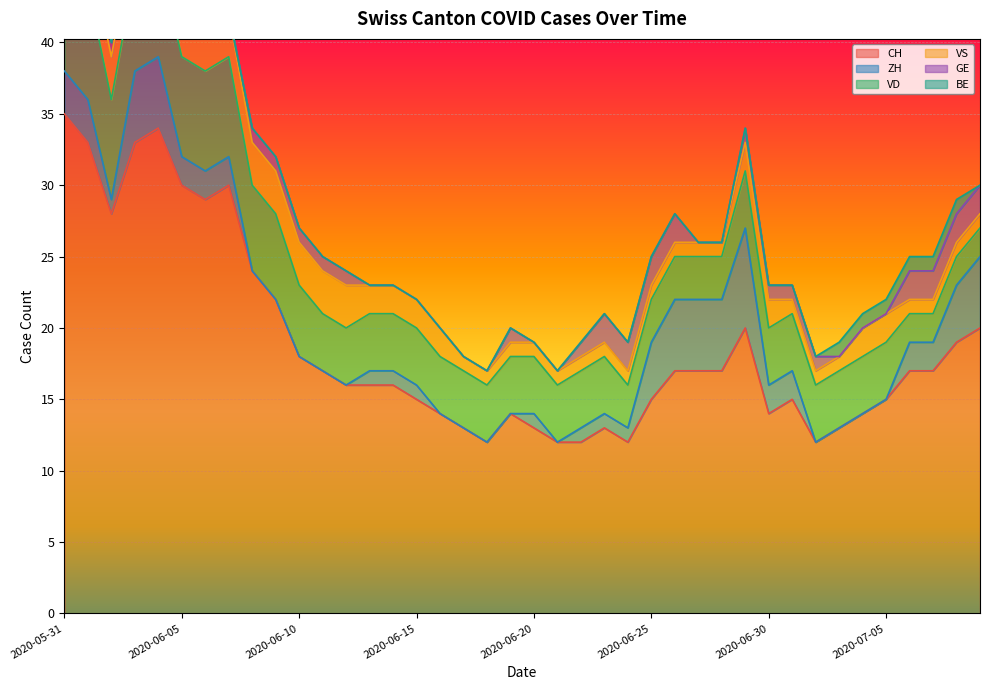

What position from the right is 2020-07-03?

7